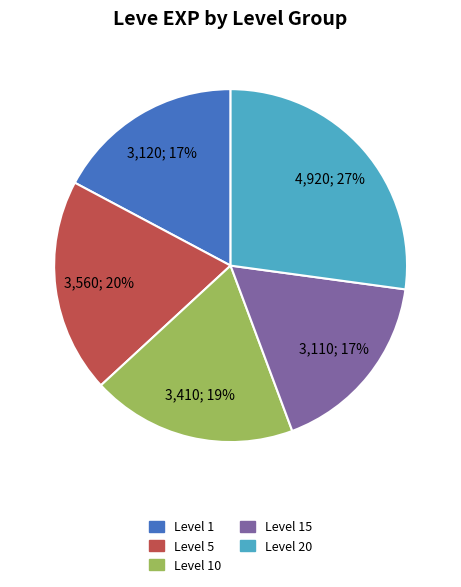

To the nearest percent, what is the difference between the largest and smallest slice percentages?

10%